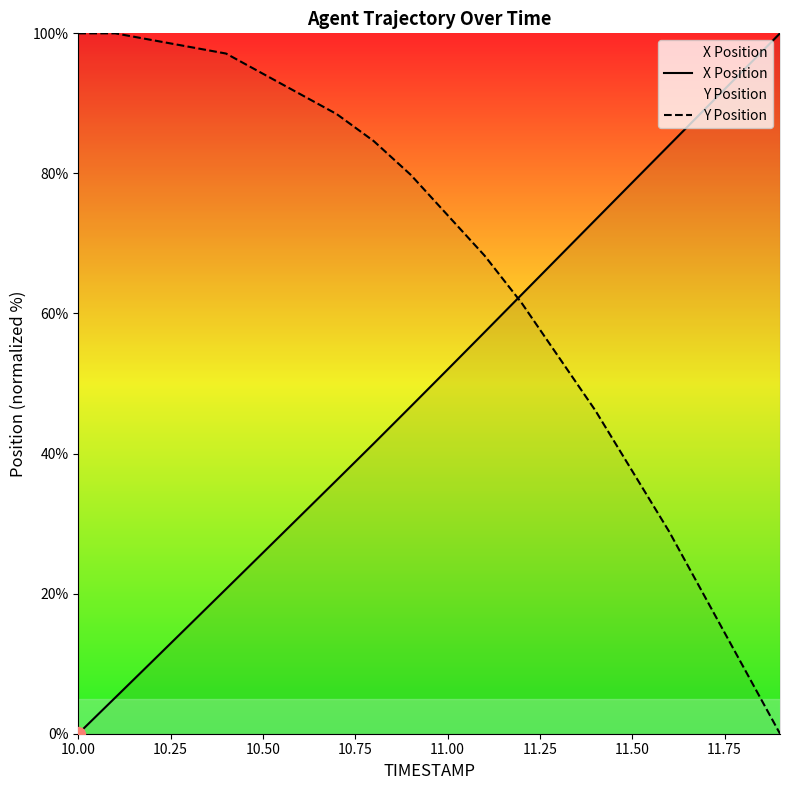

What is the difference between the highest and lowest values at 10.50?

68.4